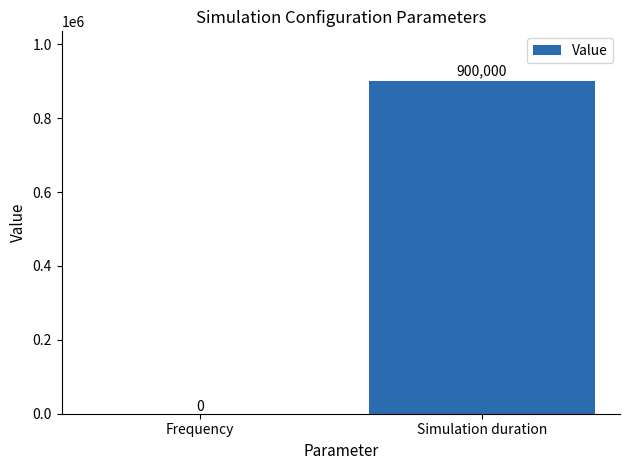

Reading left to right, list all the values displayed in this chart.

0	900000